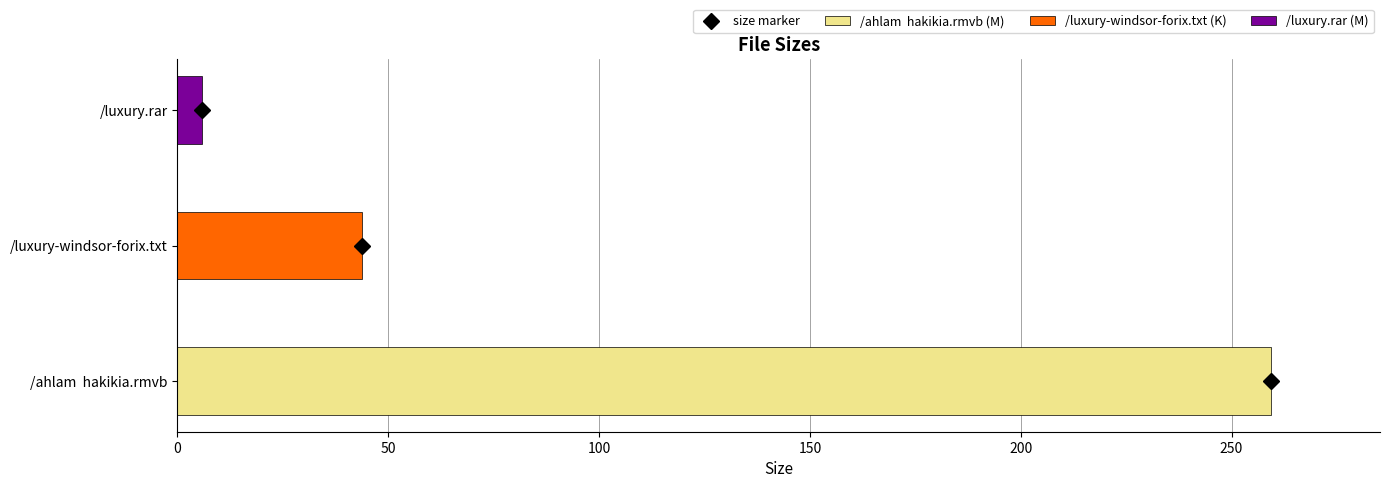

How many values are below 43?

1